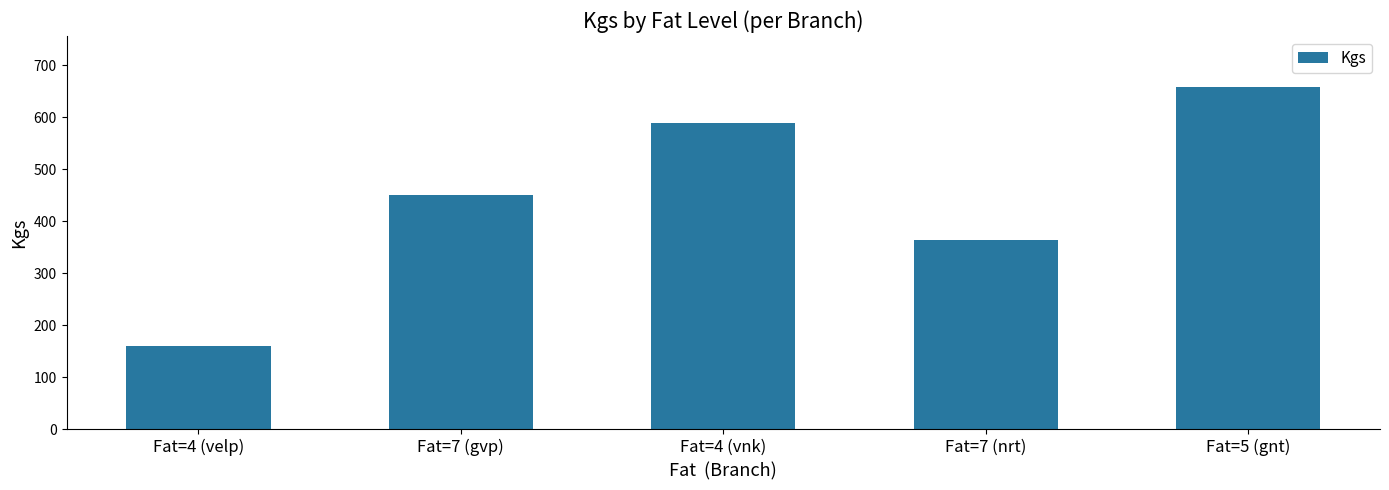

What is the label of the 3rd bar from the left?

Fat=4 (vnk)